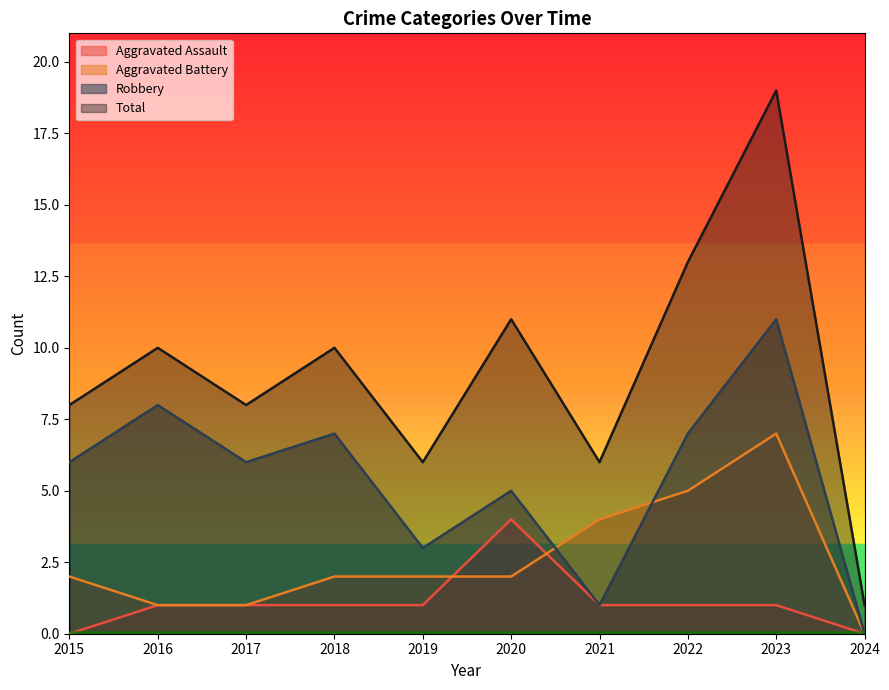

How many positive values does the Robbery series have?

9